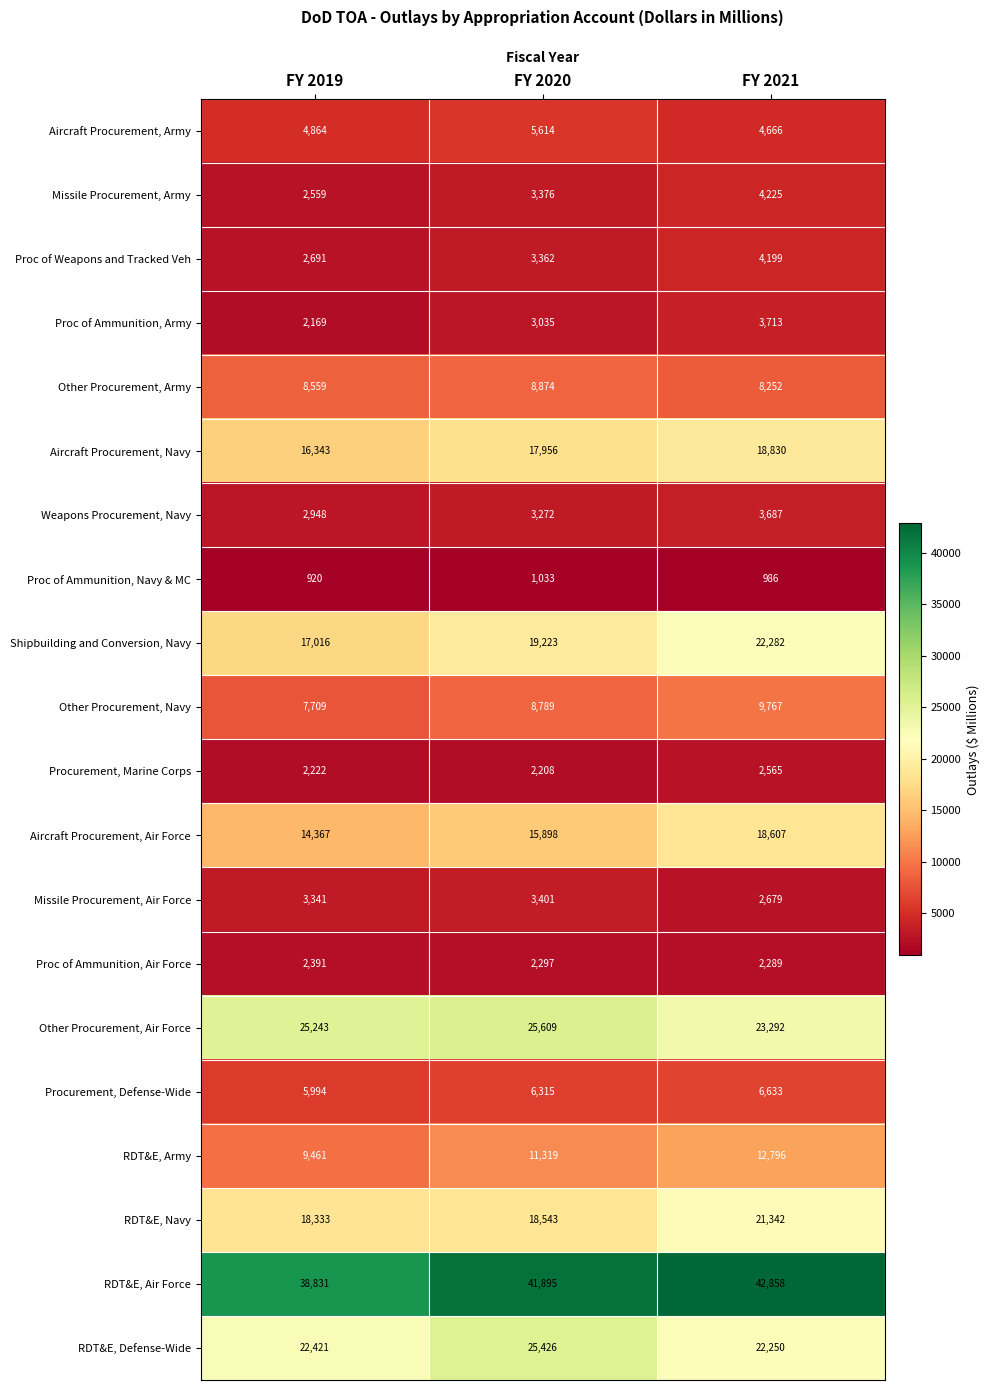

Count the number of data series in this chart.

20